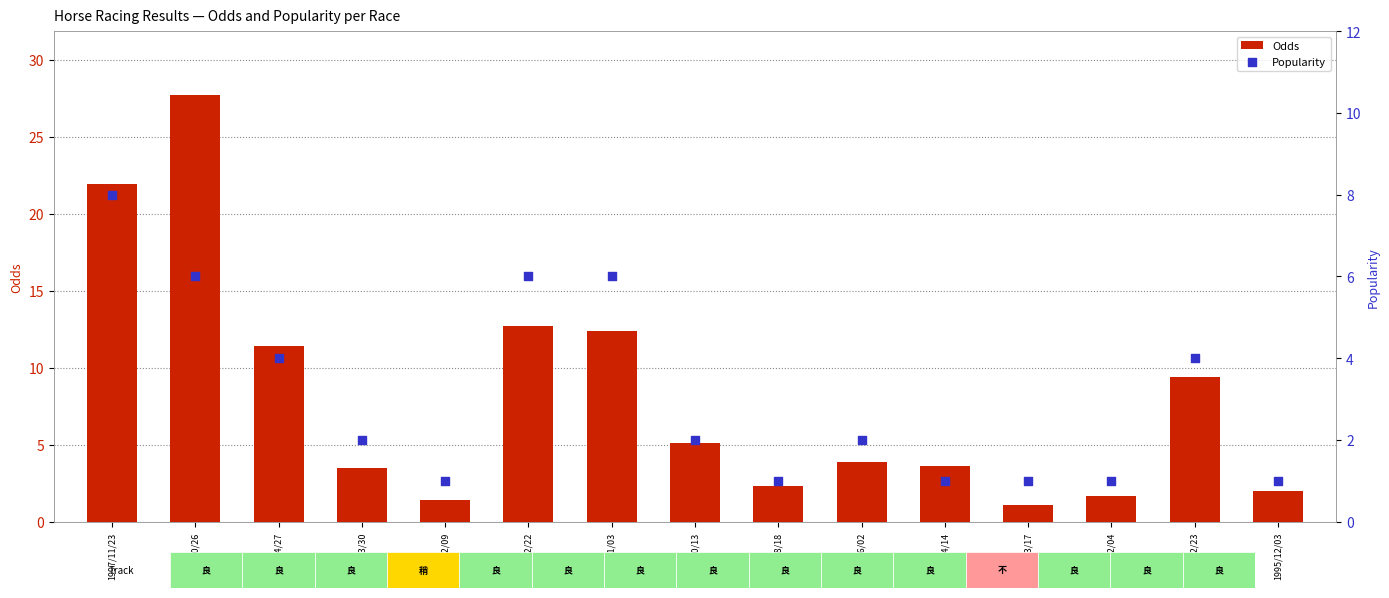

What is the total value across all series at 1996/08/18?

3.3